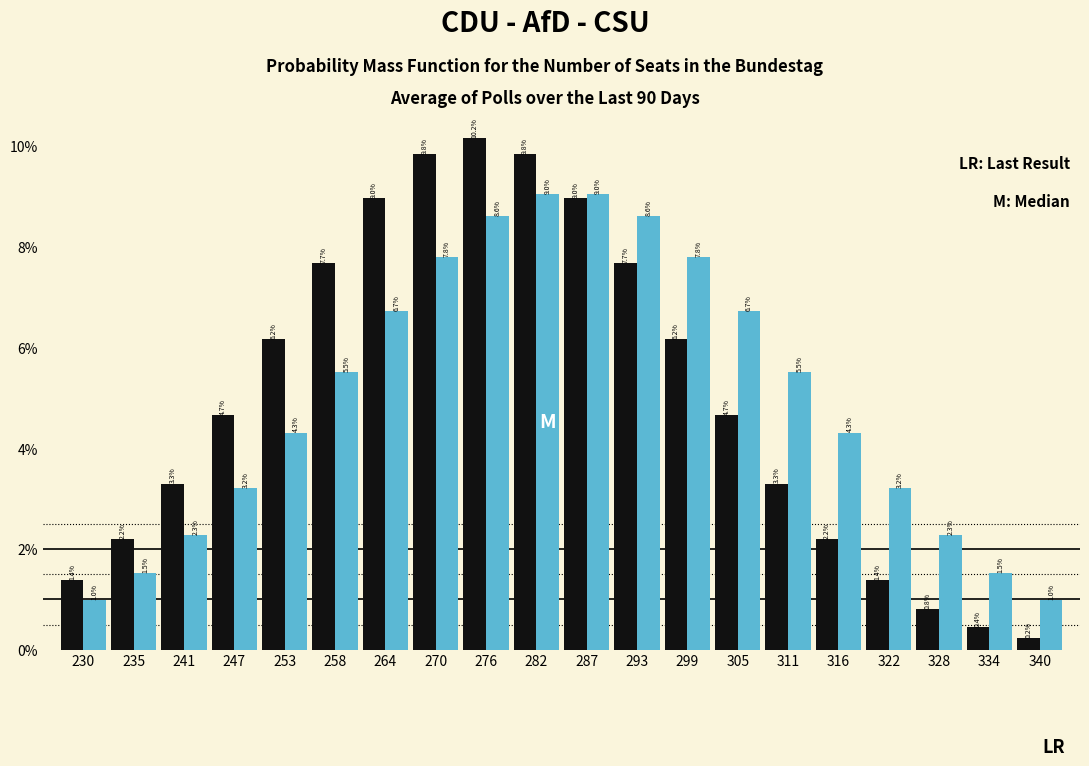

What is the difference between the highest and lowest values at 241?

1.0